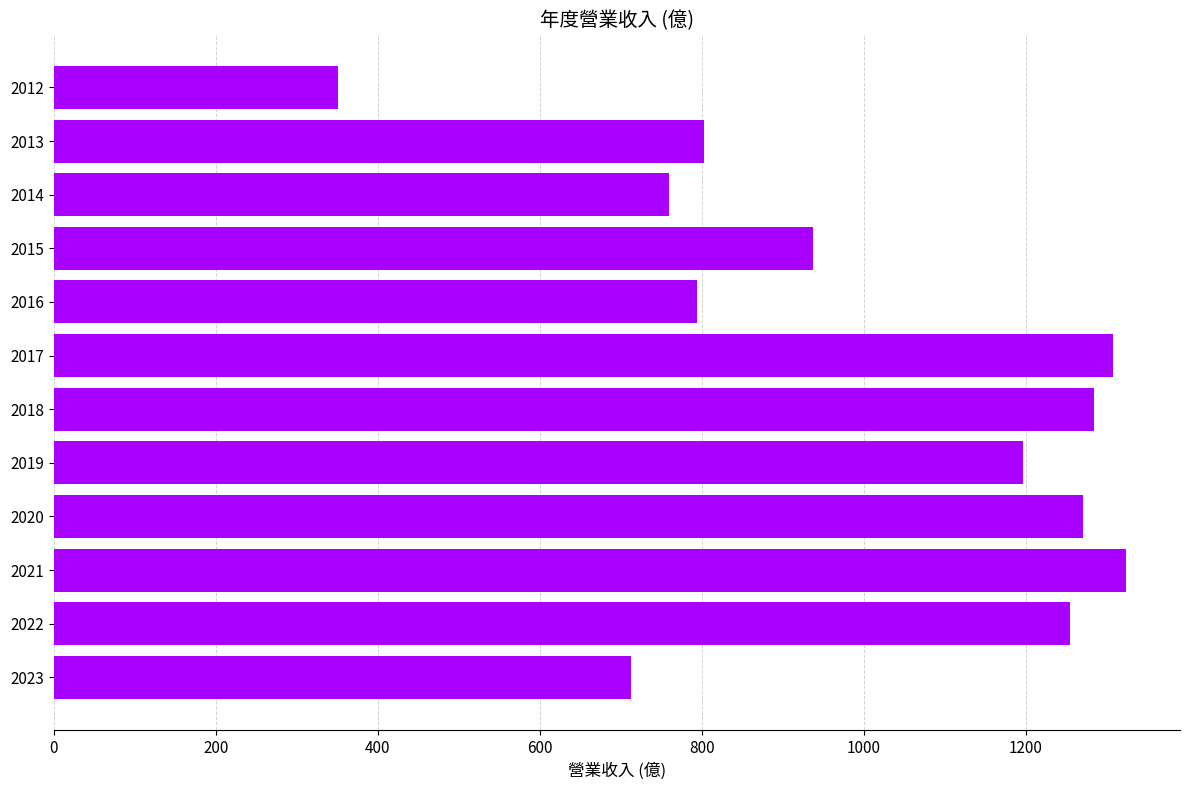

Does the chart contain any negative values?

No